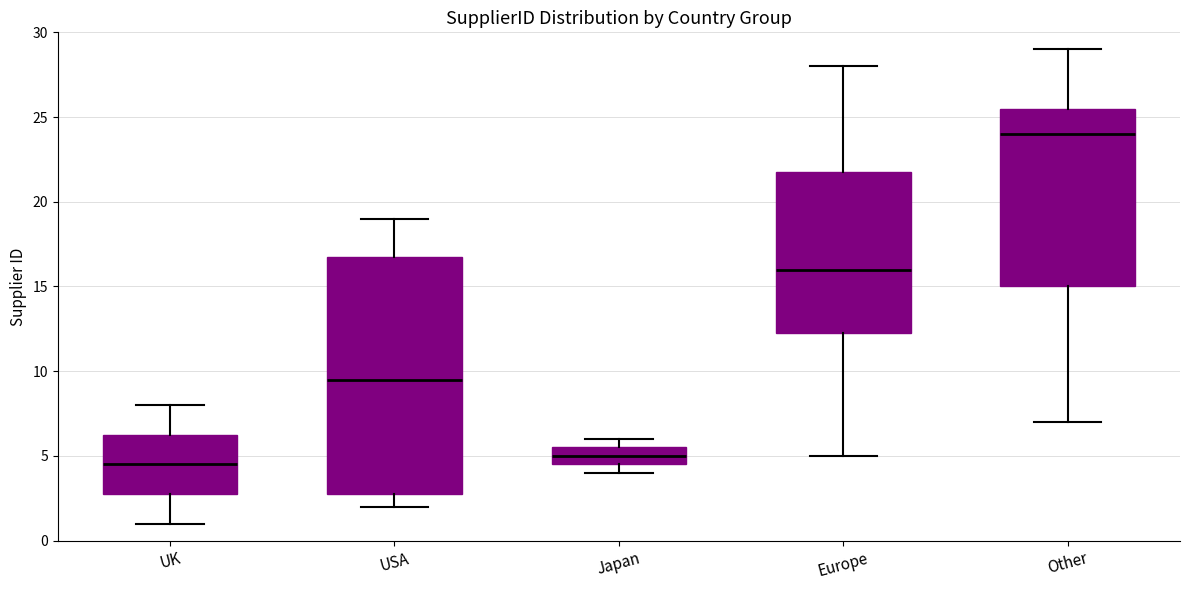

Where is the upper edge of the box for USA on the y-axis? The values are not printed on the chart, so give them approximately, as read against the axis.

17.0